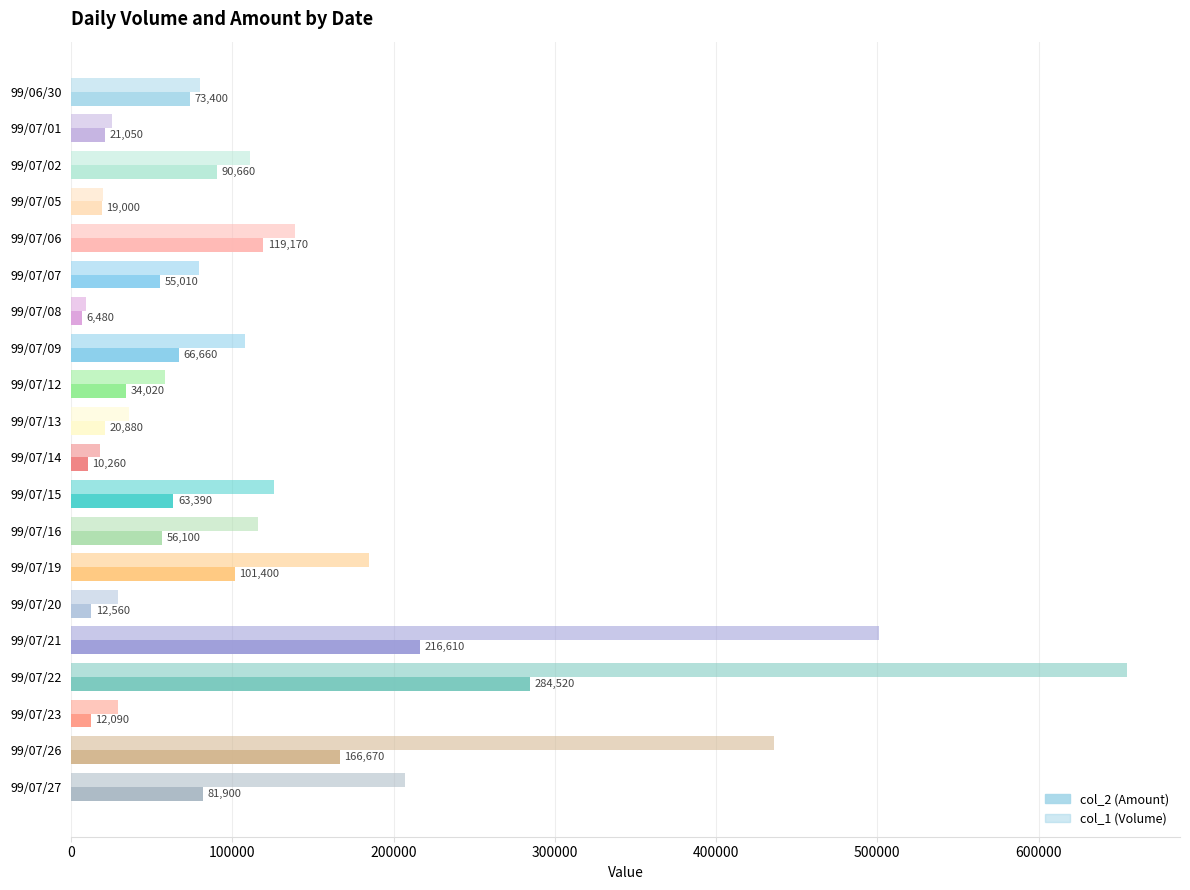

What is the average value of the col_2 (Amount) series?

75592